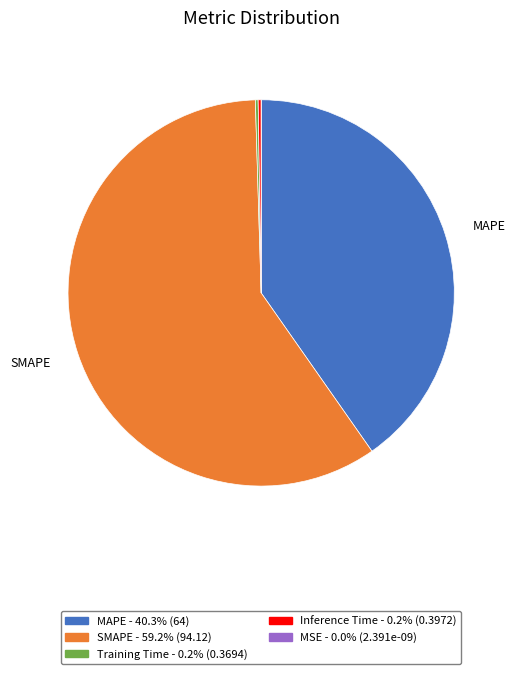

Is there any slice that represents more than half of the pie?

Yes